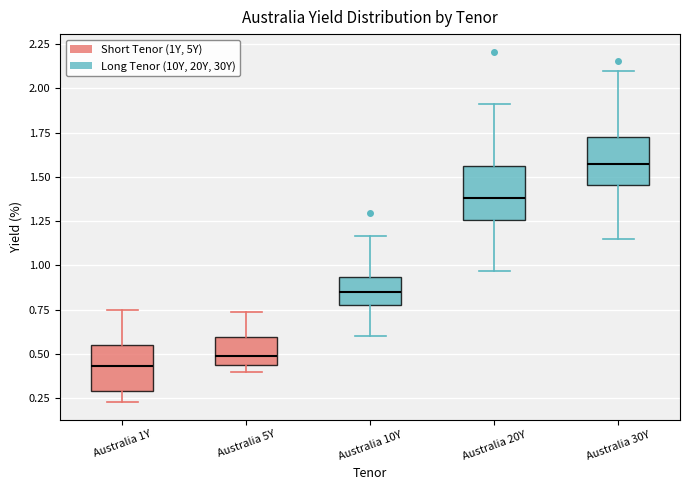

Reading left to right, read every box against the y-axis: the position of its median line, the range the box covers, and the ends of its whiskers. The values are not printed on the chart, so give them approximately, as read against the axis.

Australia 1Y: median 0.45, box 0.30 to 0.55, whiskers 0.25 to 0.75
Australia 5Y: median 0.50, box 0.45 to 0.60, whiskers 0.40 to 0.75
Australia 10Y: median 0.85, box 0.75 to 0.95, whiskers 0.60 to 1.15
Australia 20Y: median 1.40, box 1.25 to 1.55, whiskers 0.95 to 1.90
Australia 30Y: median 1.55, box 1.45 to 1.75, whiskers 1.15 to 2.10